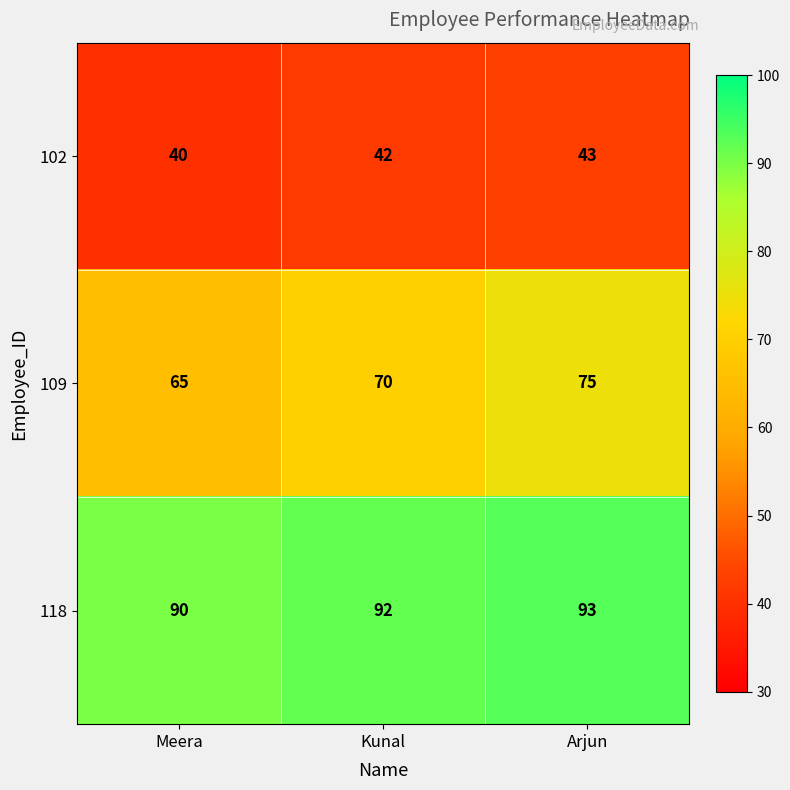

Which category has the highest value in the 118 series?

Arjun